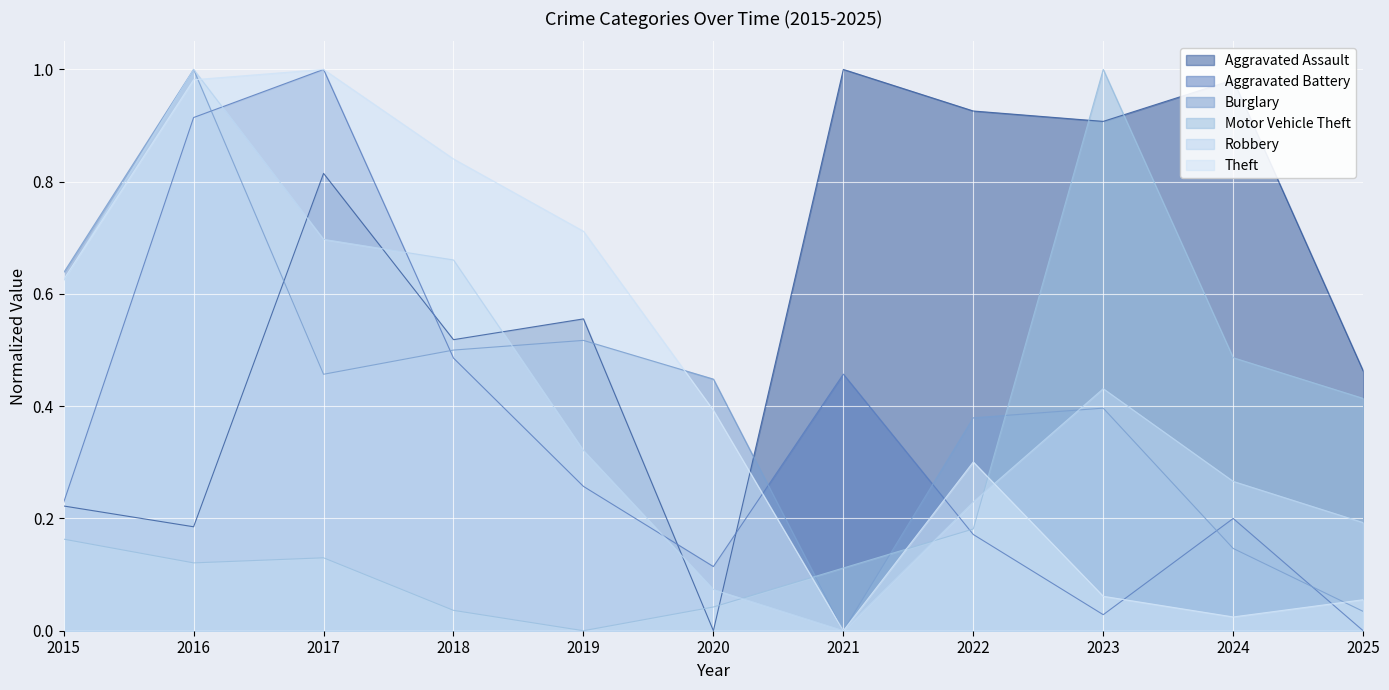

What value does the Theft series have at 2017?

1.0